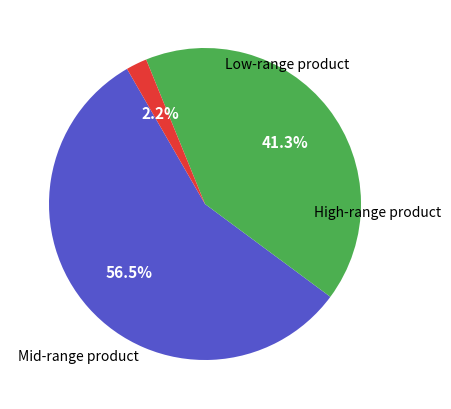

Is there a majority slice in this chart?

Yes